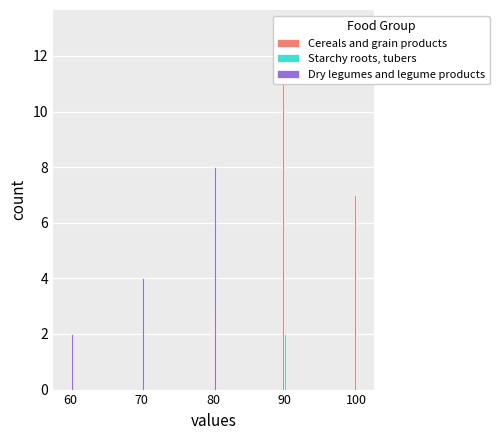

Reading left to right, extract all data points from this chart.

Cereals and grain products: 60=0	70=0	80=3	90=13	100=7
Starchy roots, tubers: 60=0	70=0	80=0	90=2	100=0
Dry legumes and legume products: 60=2	70=4	80=8	90=0	100=0